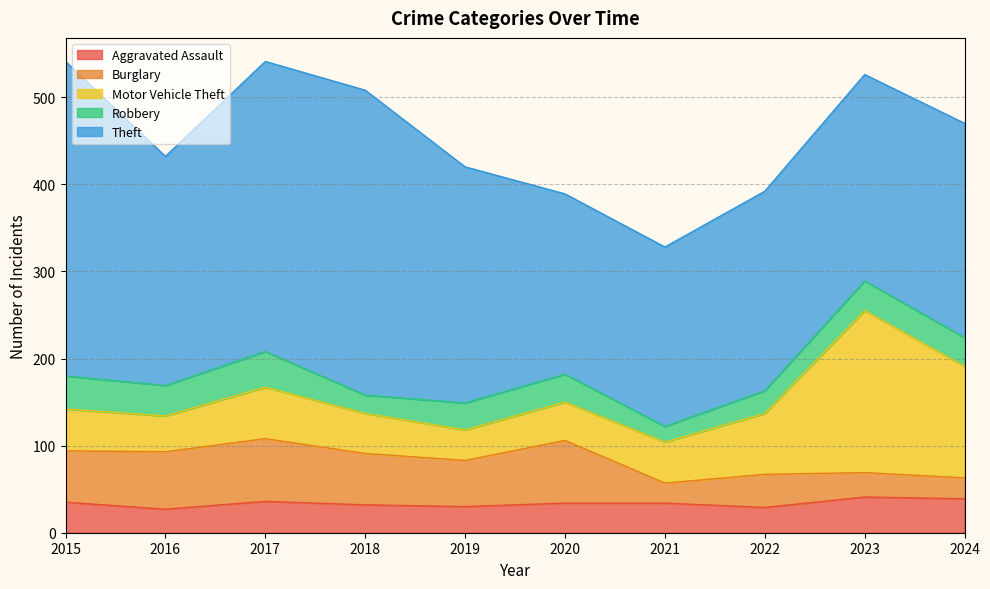

Which series has the widest spread of values?

Theft